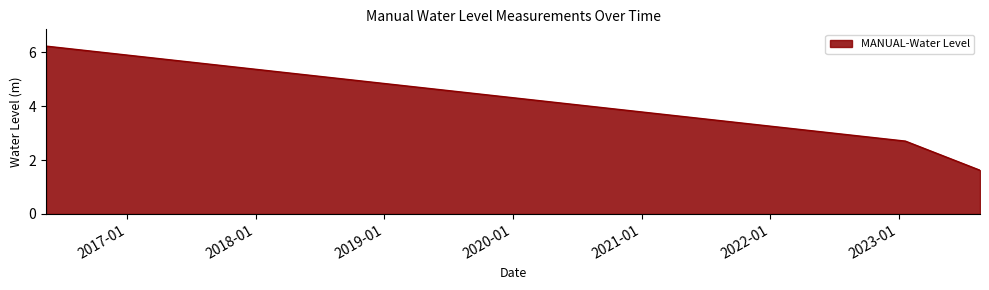

How many distinct data groups are displayed?

1